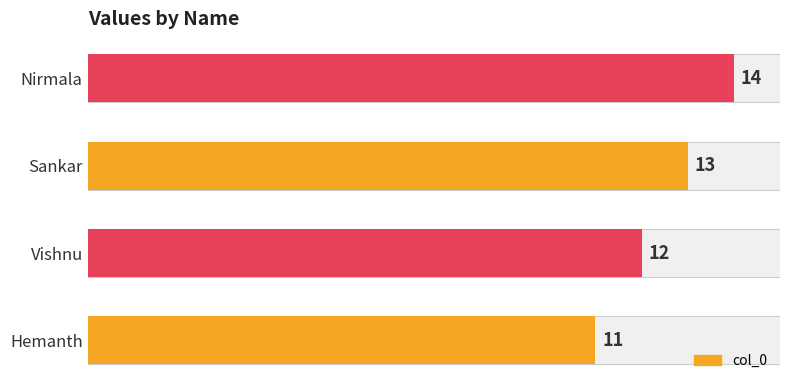

Reading left to right, transcribe all the data shown in this chart.

11	12	13	14